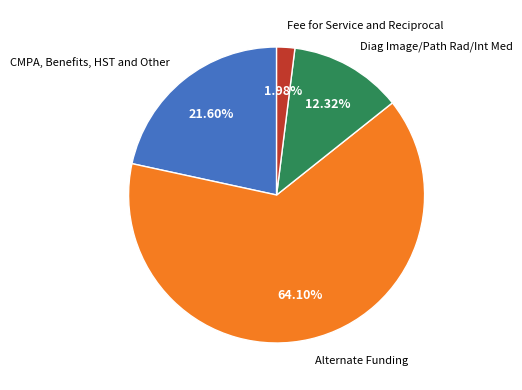

Does any single category account for the majority?

Yes